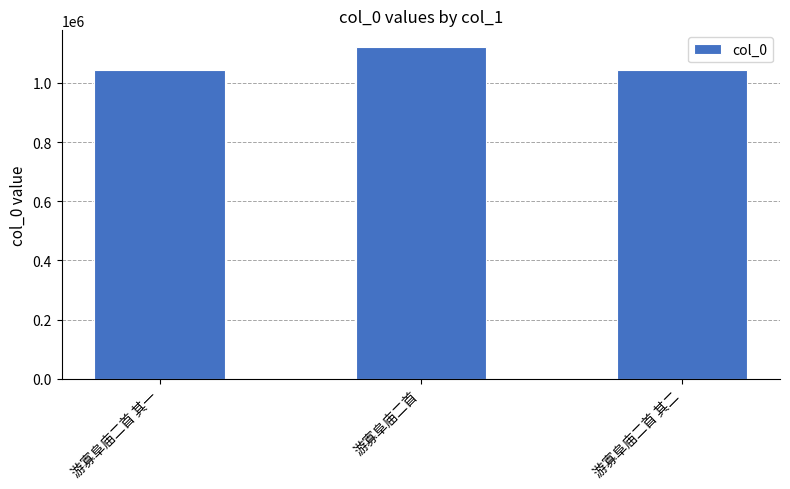

Is it true that the value at 游寡阜庙二首 其一 is 1687475?

False